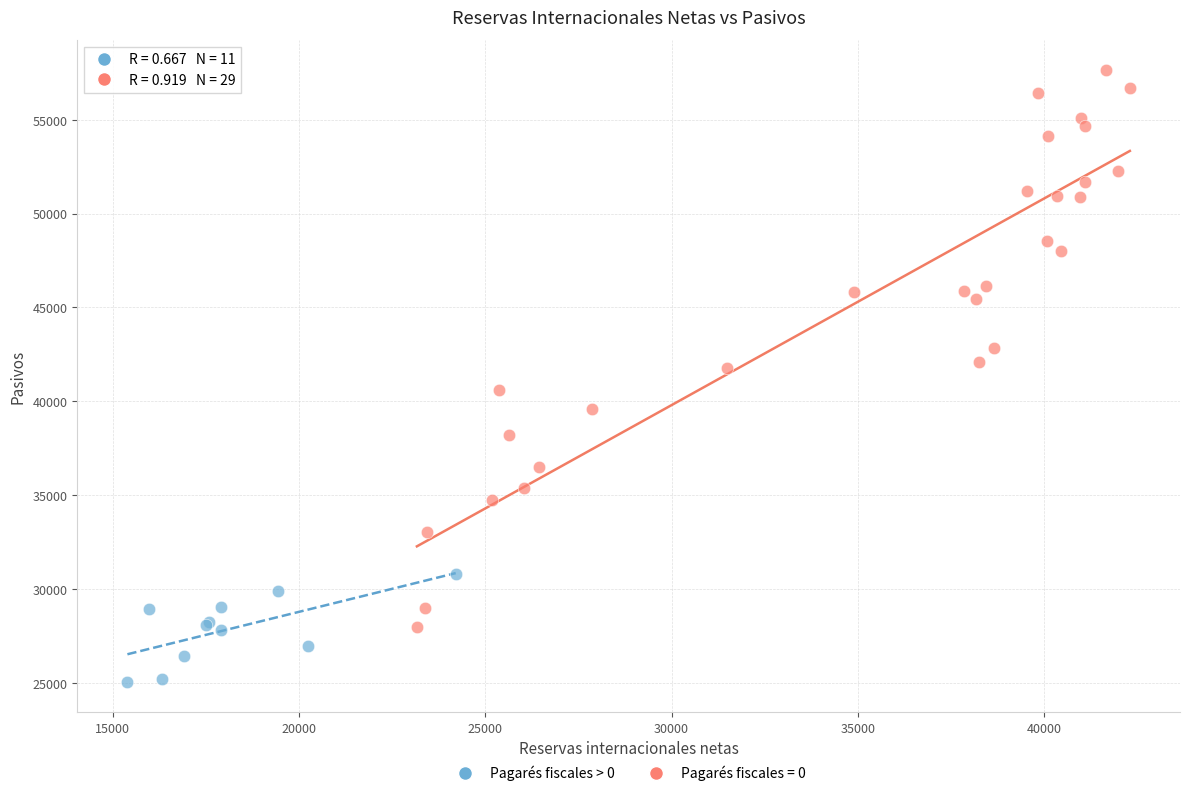

Which series has the widest spread of Y values?

Pagarés fiscales = 0